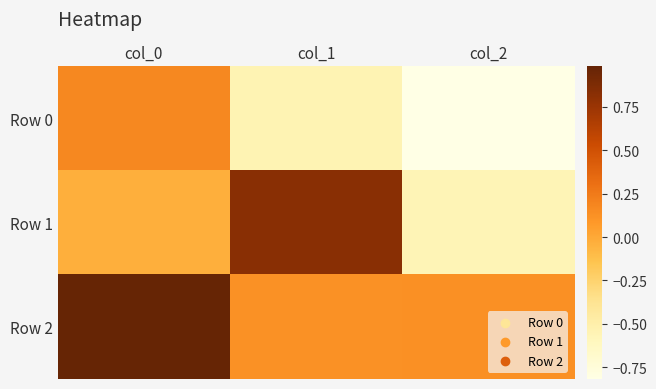

At which category is the sum across all series the highest?

col_0